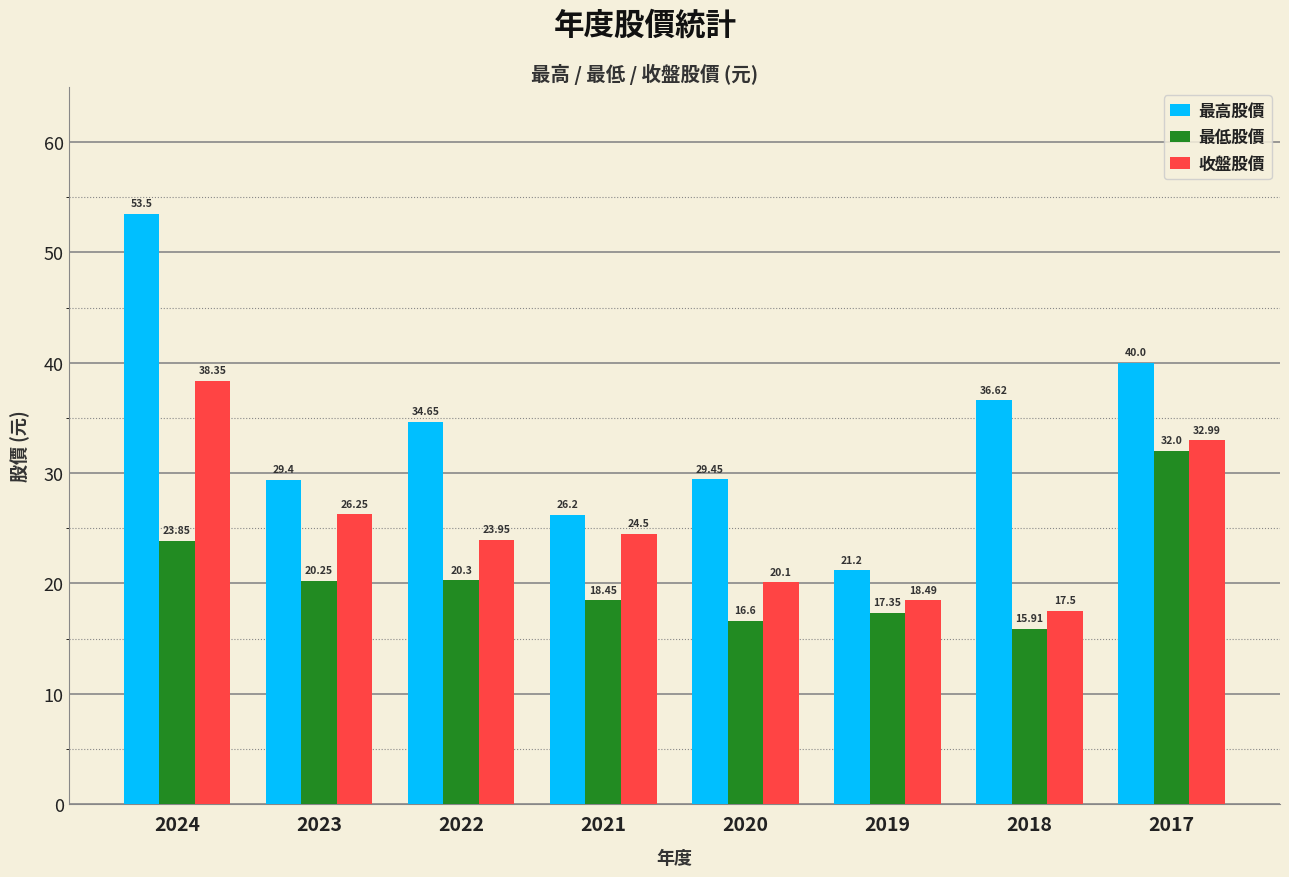

What is the lowest value of the 收盤股價 series?

17.5